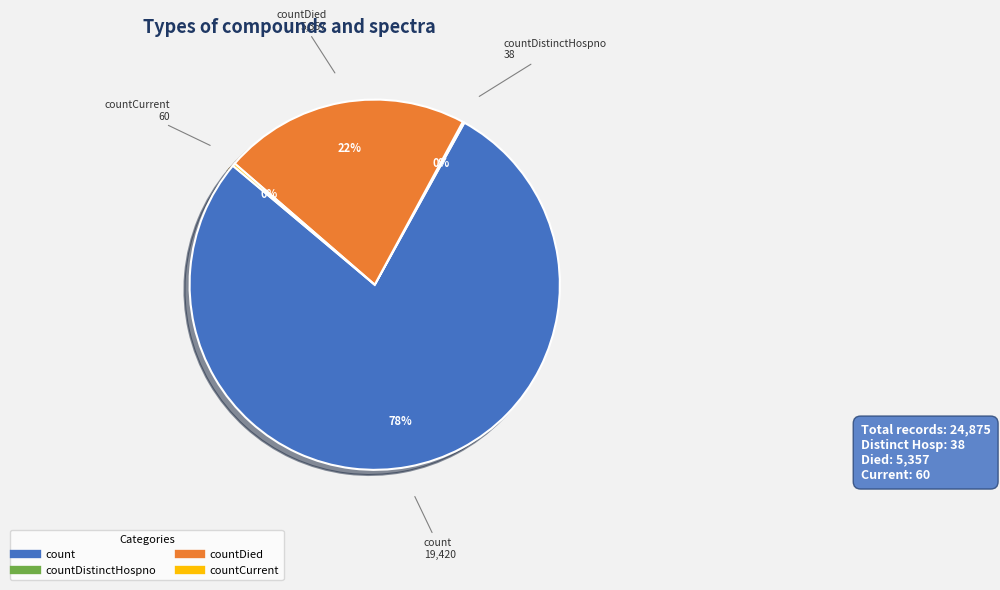

To the nearest percent, what is the difference between the largest and smallest slice percentages?

78%